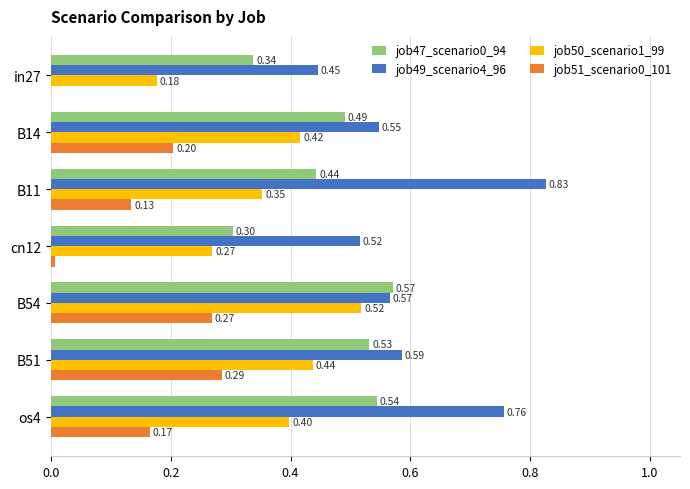

Which series has the largest total across all categories?

job49_scenario4_96